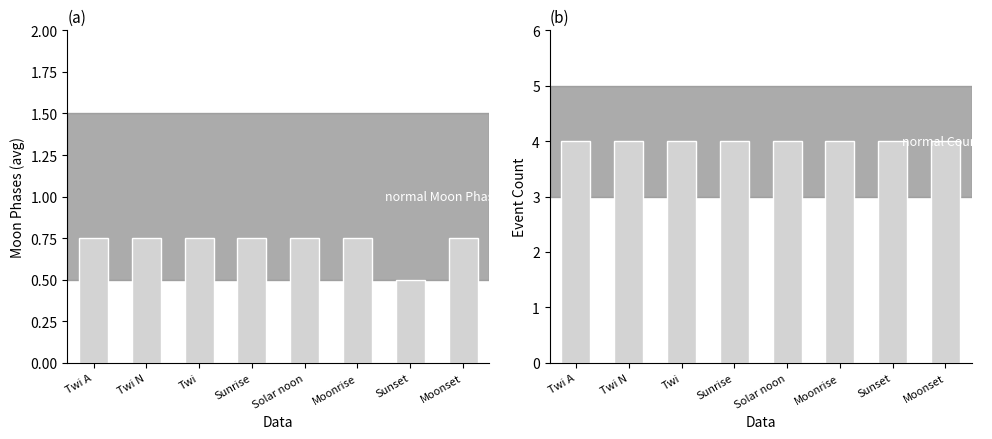

How many groups of bars are there?

8